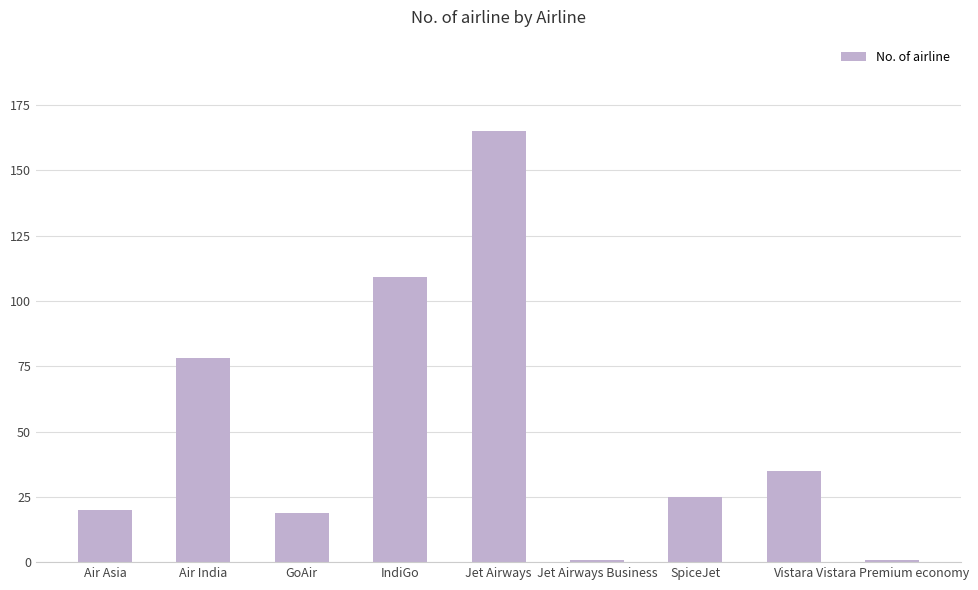

The value at Vistara is 35. True or false?

True